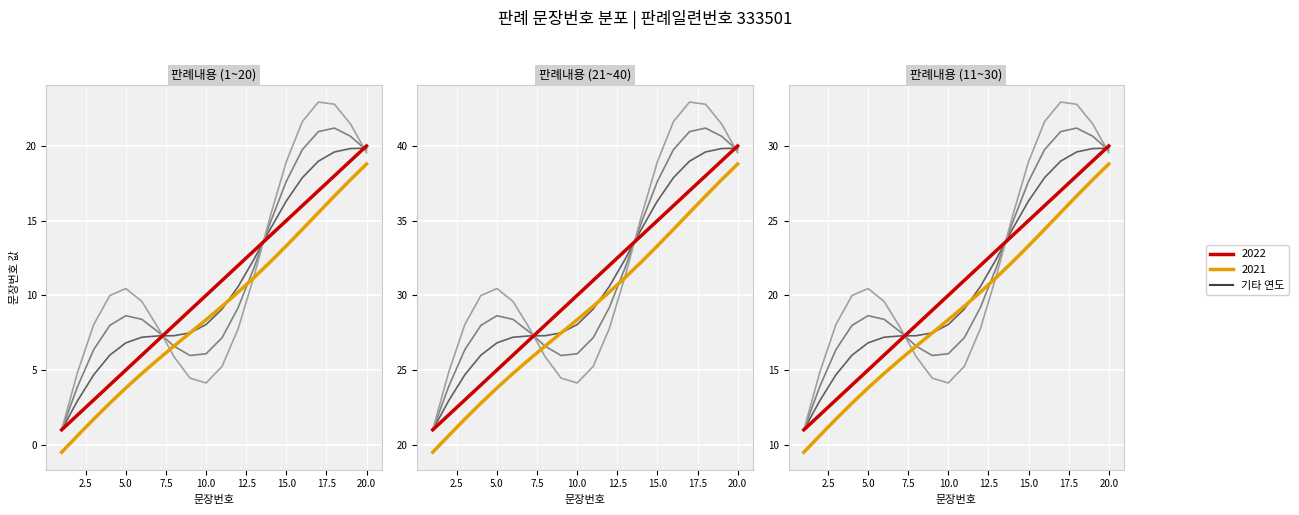

What is the sum of the values at 8 and 5?

13